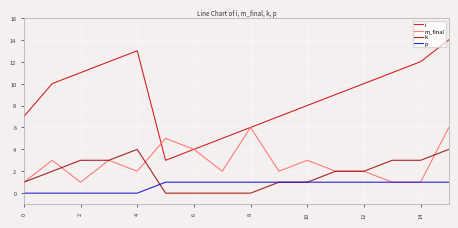

True or false: i and p intersect in this chart.

False